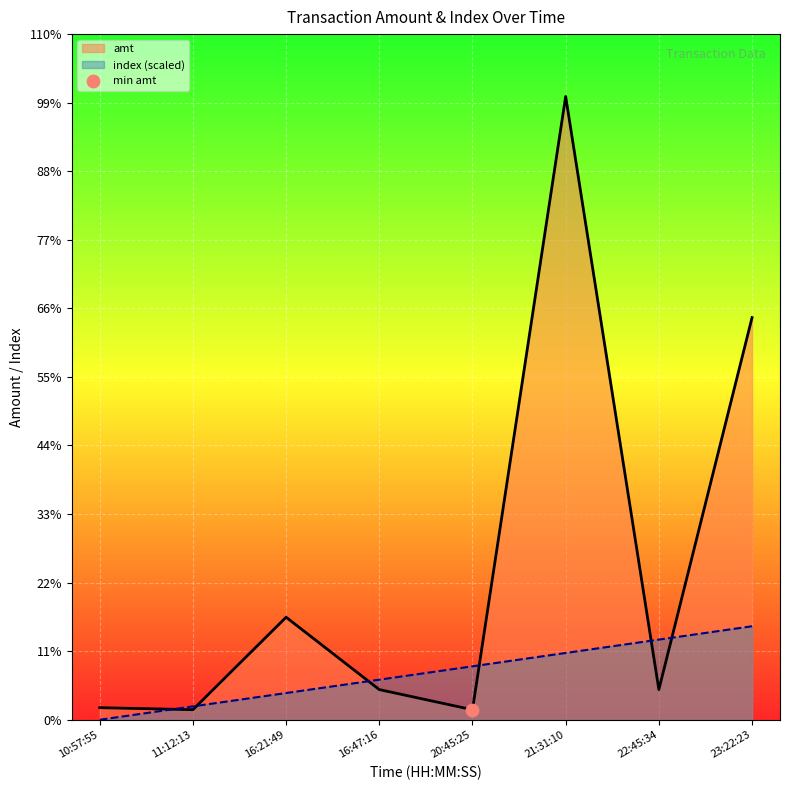

At which category is the sum across all series the highest?

21:31:10